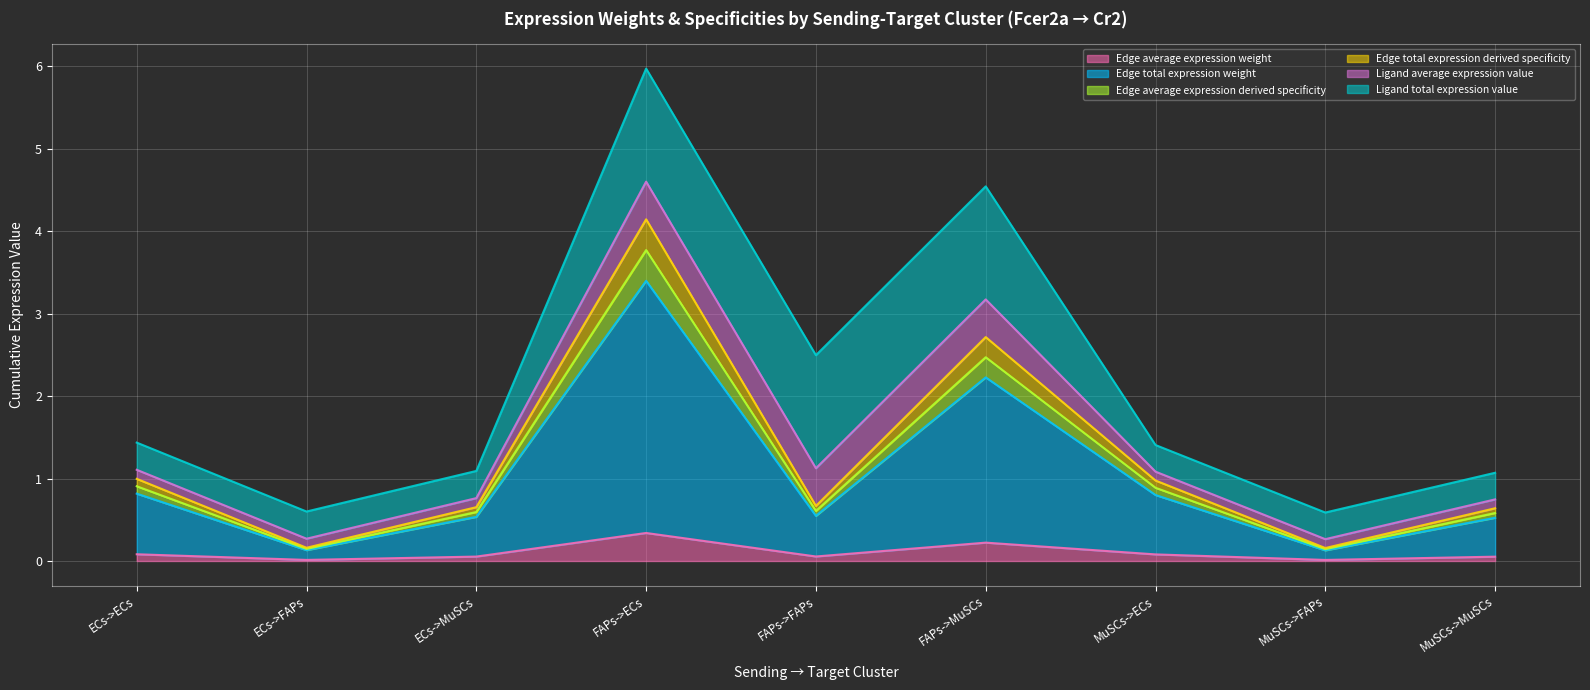

True or false: Edge average expression weight and Edge total expression weight intersect in this chart.

False